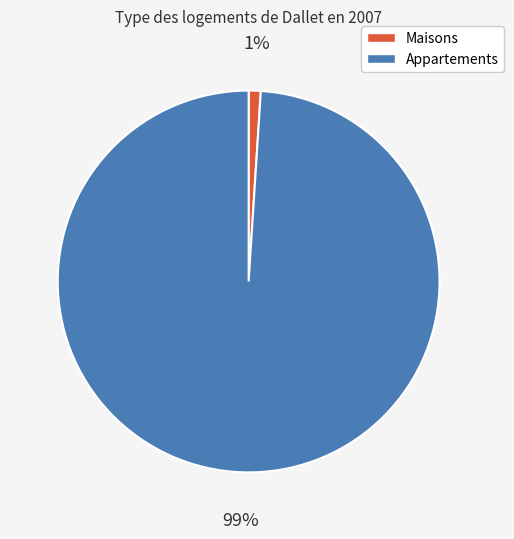

Does any single category account for the majority?

Yes